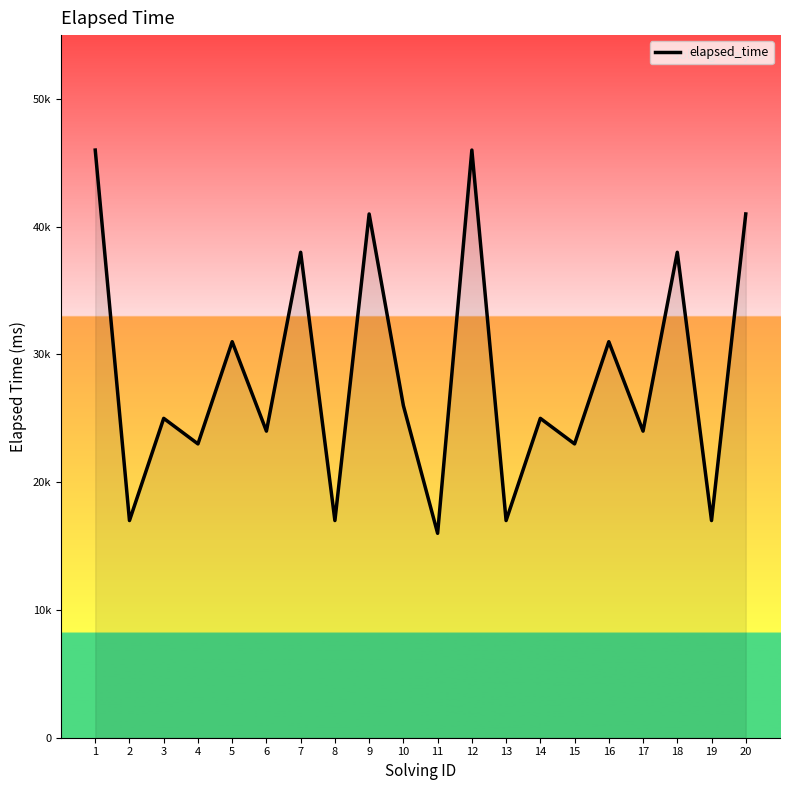

What is the difference between the maximum and minimum values?

30000